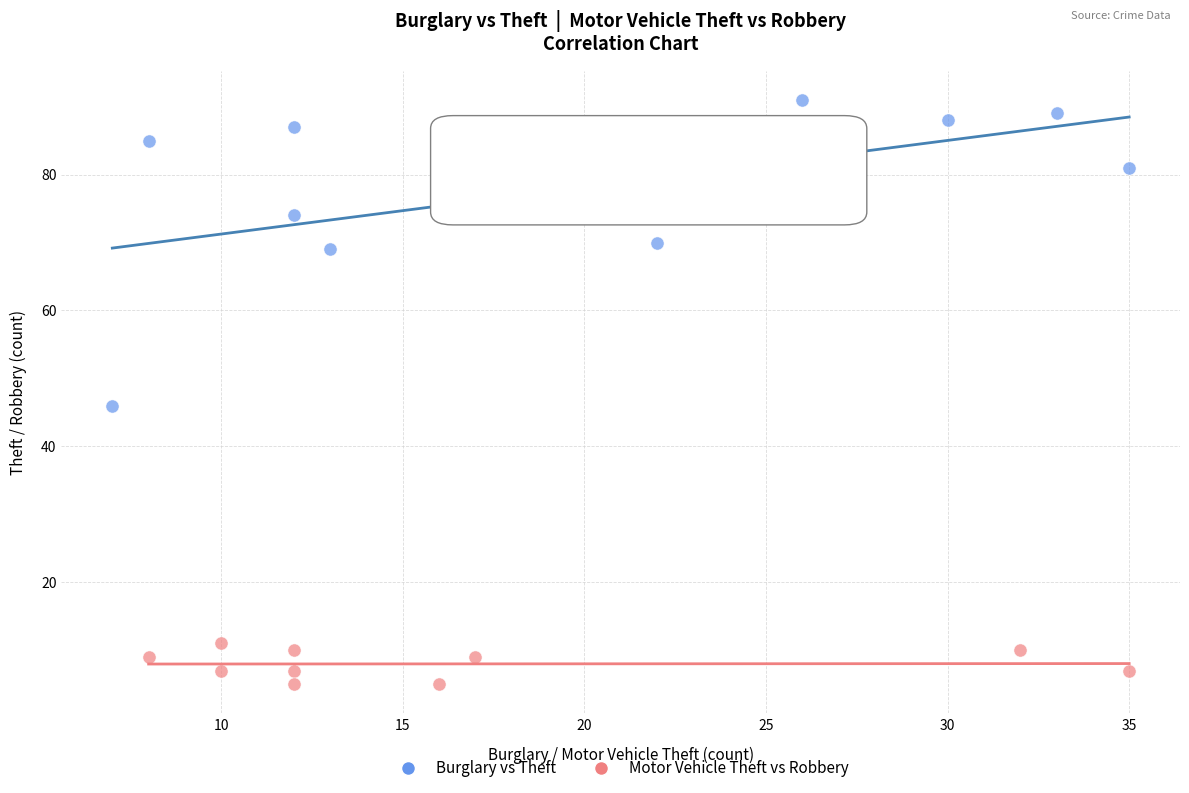

What are all the series names shown in the legend?

Burglary vs Theft, Motor Vehicle Theft vs Robbery